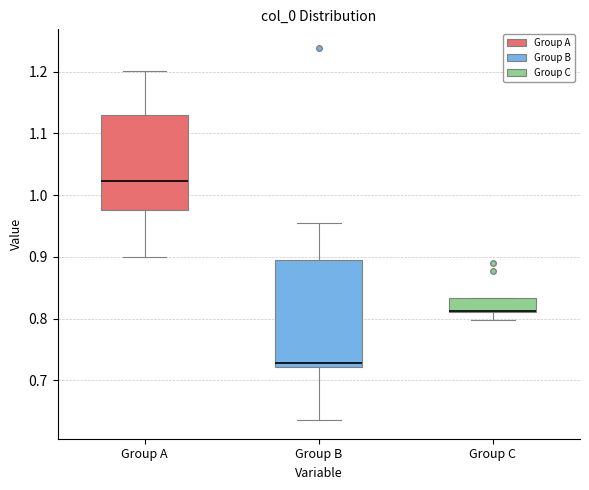

Reading left to right, transcribe this box plot: for each box, give where its median line is, the range the box spans, and where its two whiskers end, as read against the y-axis. The values are not printed on the chart, so give them approximately, as read against the axis.

Group A: median 1.02, box 0.98 to 1.13, whiskers 0.90 to 1.20
Group B: median 0.73, box 0.72 to 0.89, whiskers 0.64 to 0.95
Group C: median 0.81 (drawn on the box's lower edge), box 0.81 to 0.83, whiskers 0.80 to 0.83